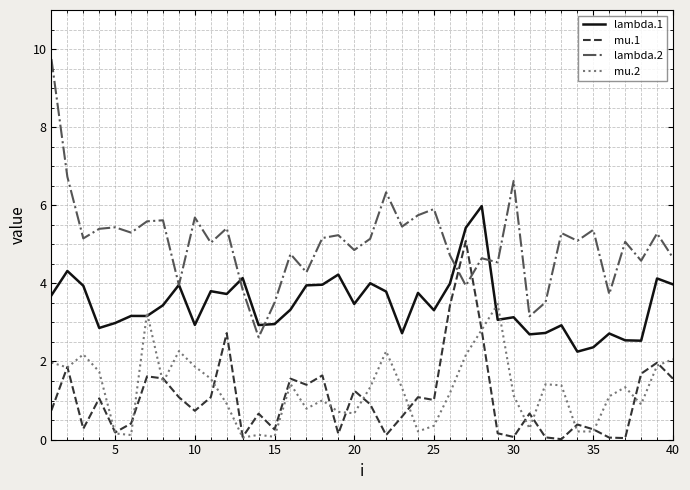

Which series has the largest total across all categories?

lambda.2